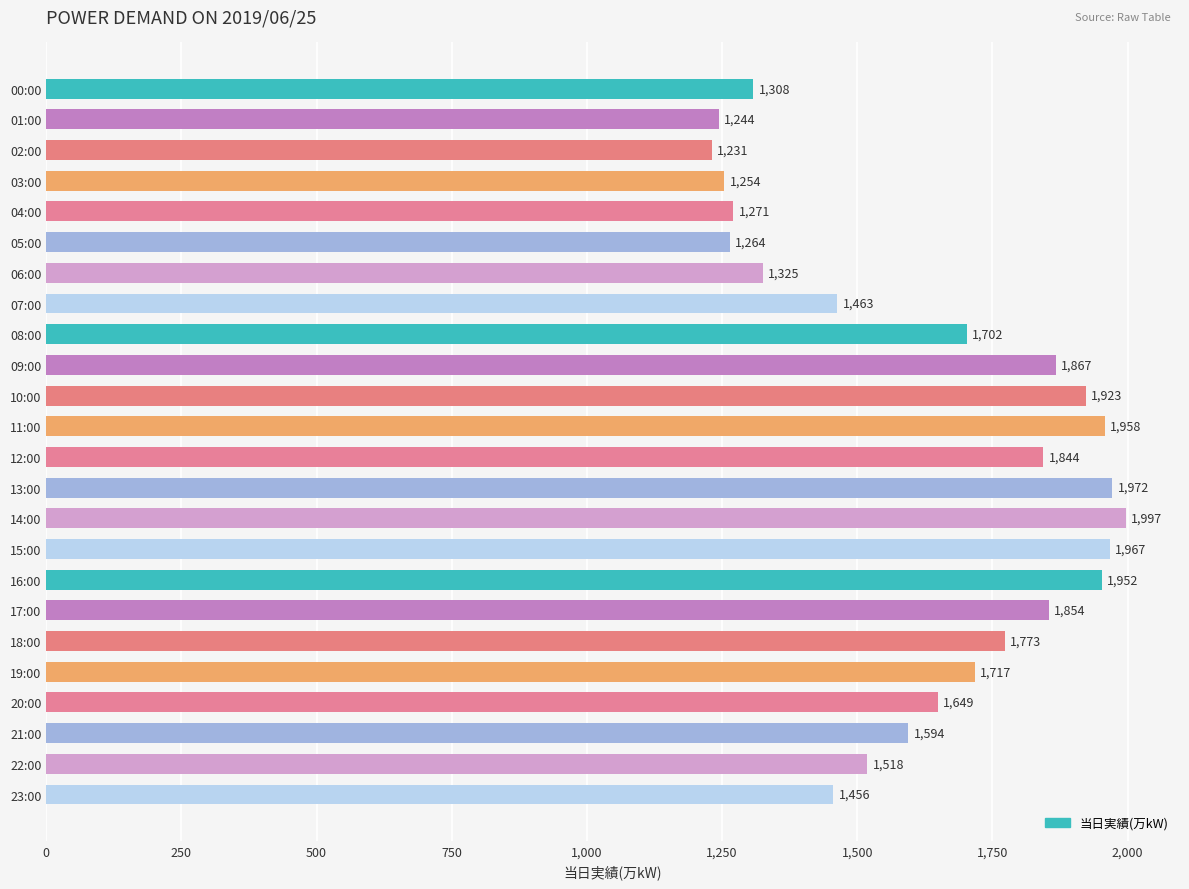

How many data points are less than 1702?

12